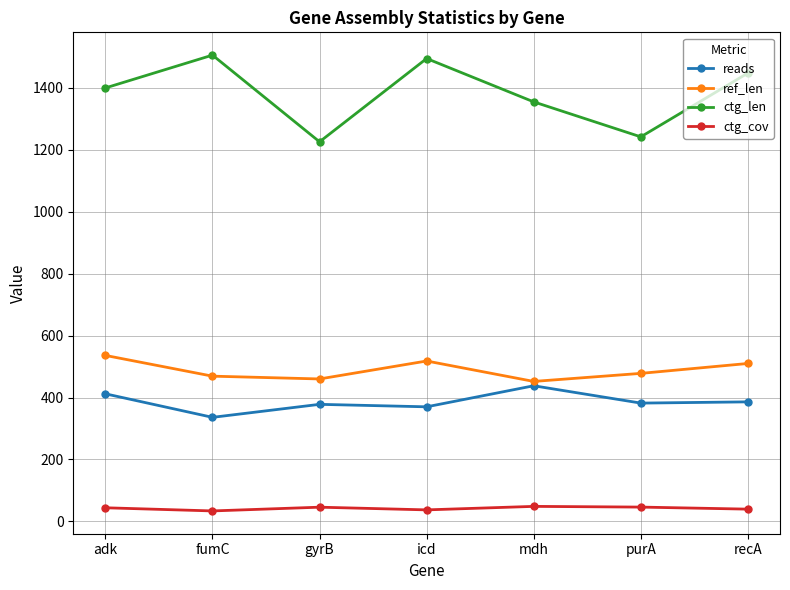

True or false: ctg_len has more than 0 points higher than both neighbors.

True